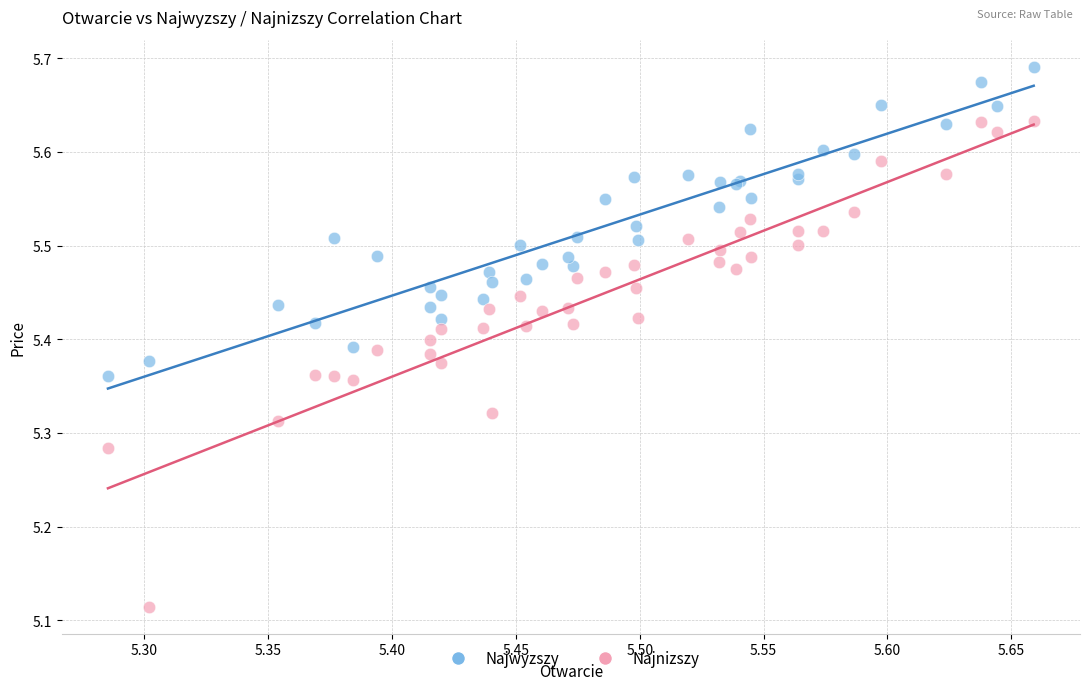

Which series reaches the maximum Y coordinate?

Najwyzszy